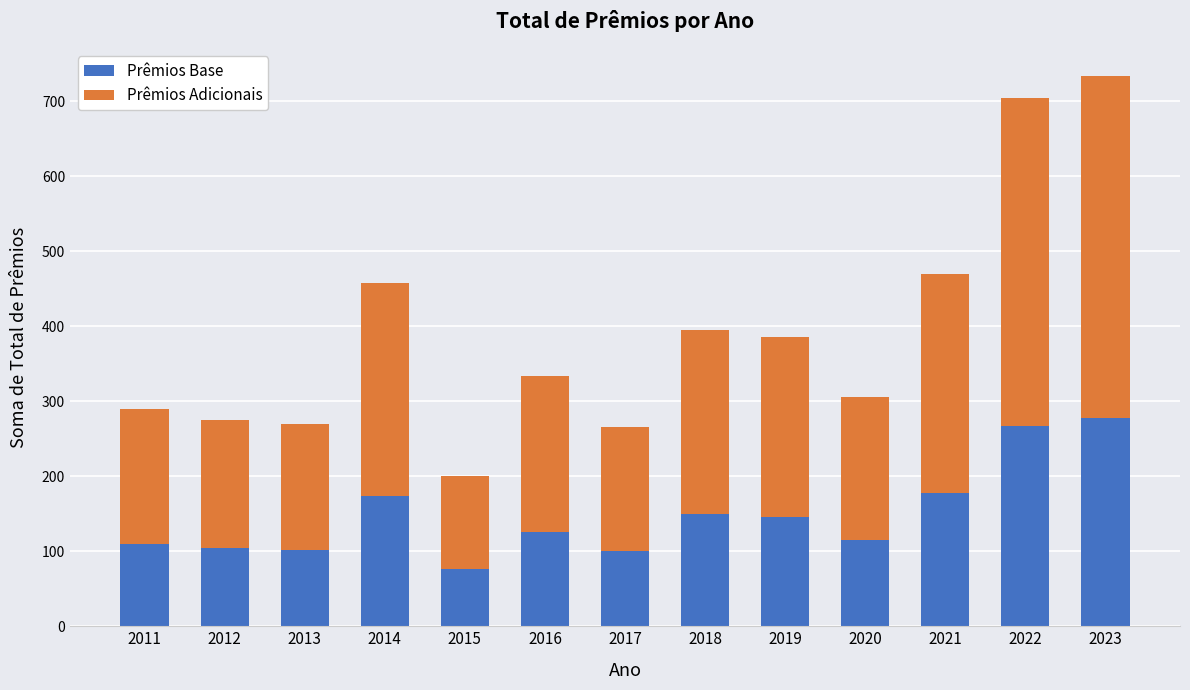

What is the difference between the maximum and second lowest values in the Prêmios Base series?

178